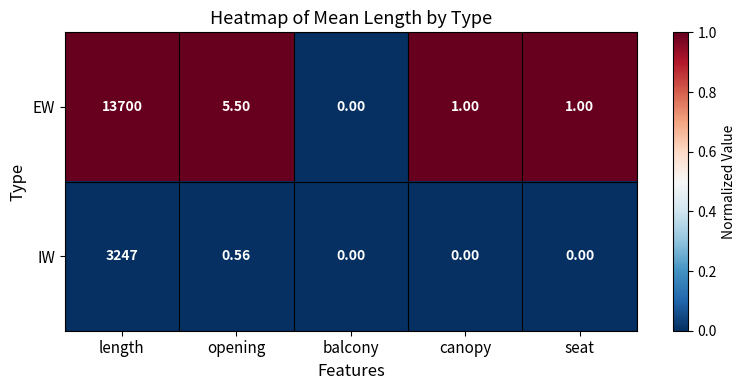

At canopy, list the series in order from largest to smallest.

EW, IW